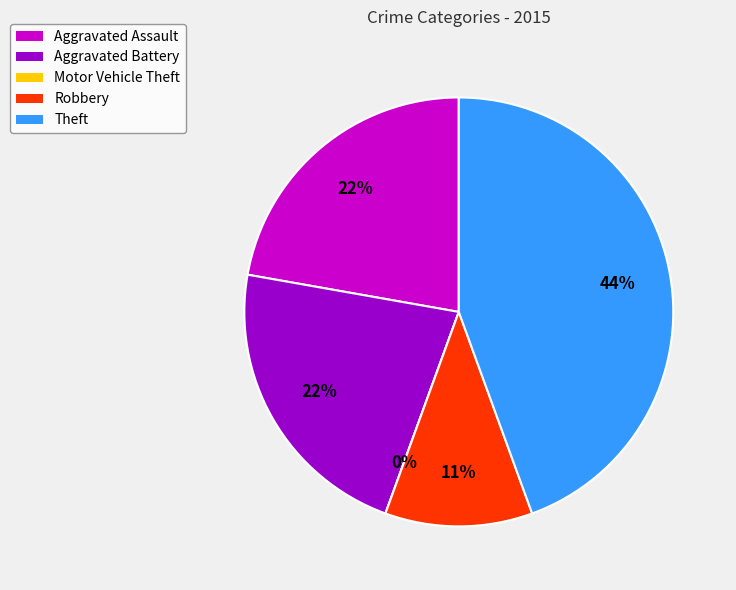

The Robbery slice represents 11% of the pie. True or false?

True